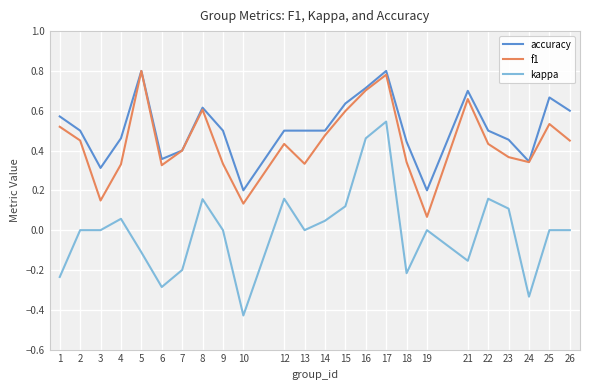

The value of kappa at 25 is 0.0. True or false?

True